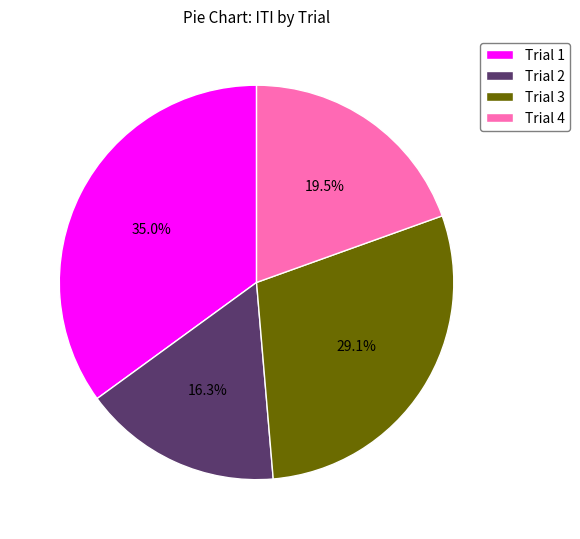

Which slice is the smallest?

Trial 2